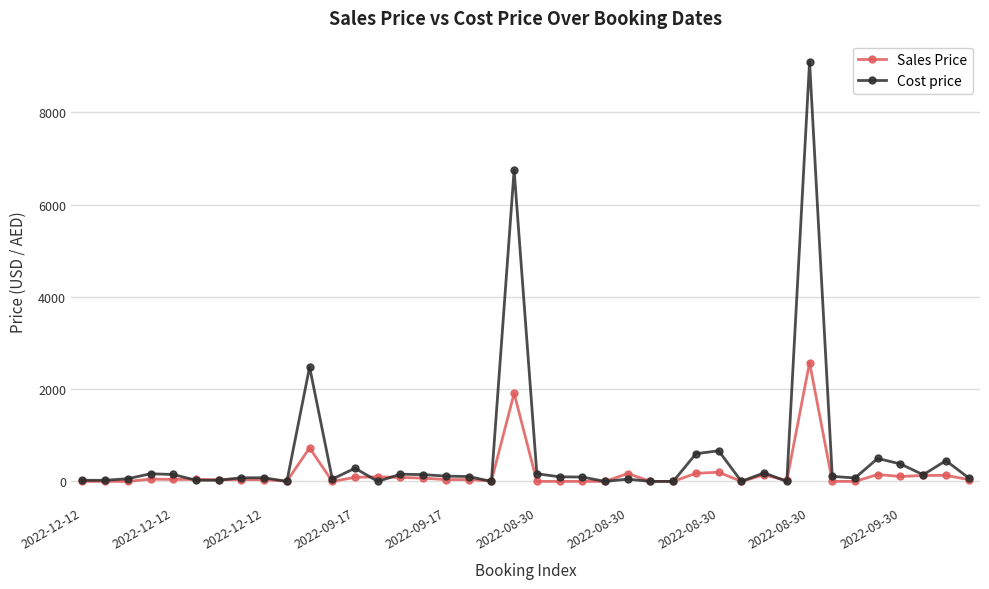

True or false: Sales Price and Cost price cross at least once.

True